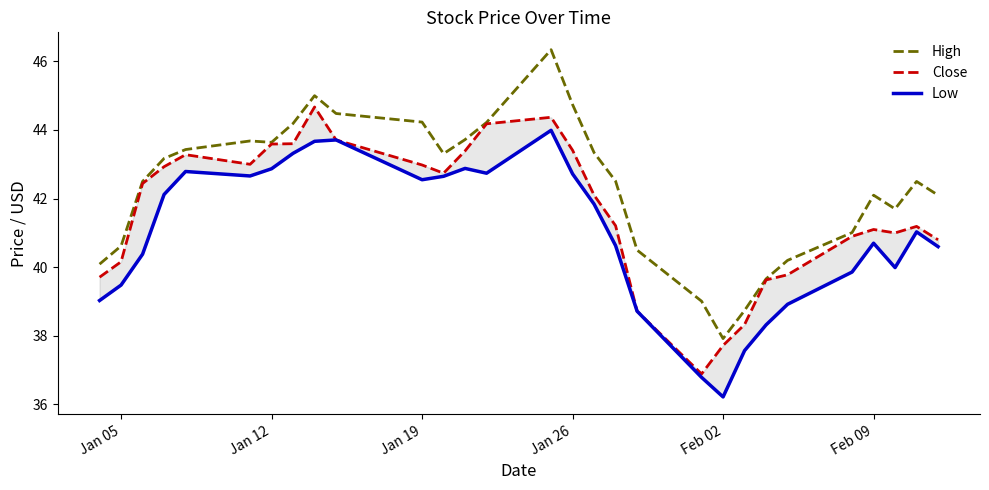

What is the highest value of the High series?

46.3